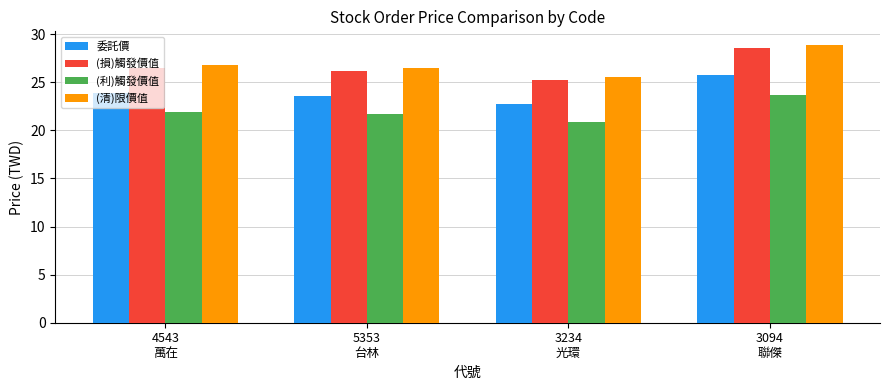

What is the highest value of the (損)觸發價值 series?

28.6